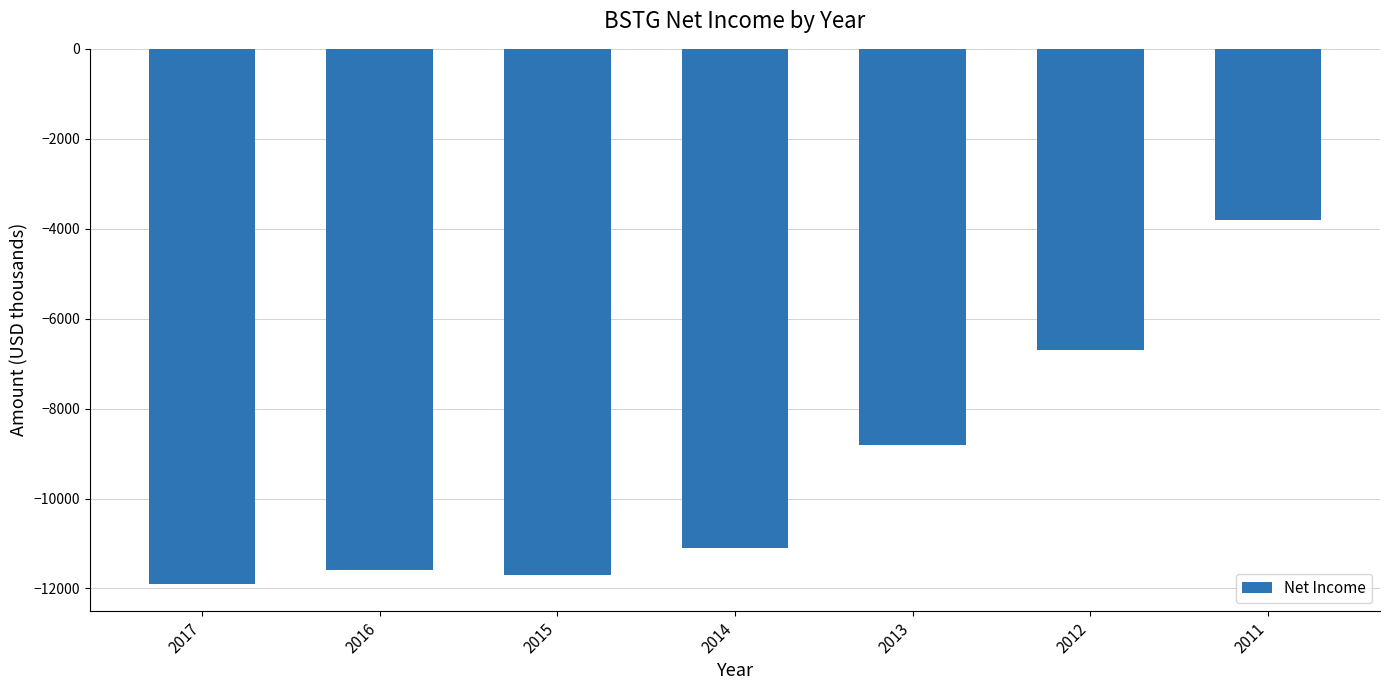

True or false: the data shows -18211 at 2016.

False